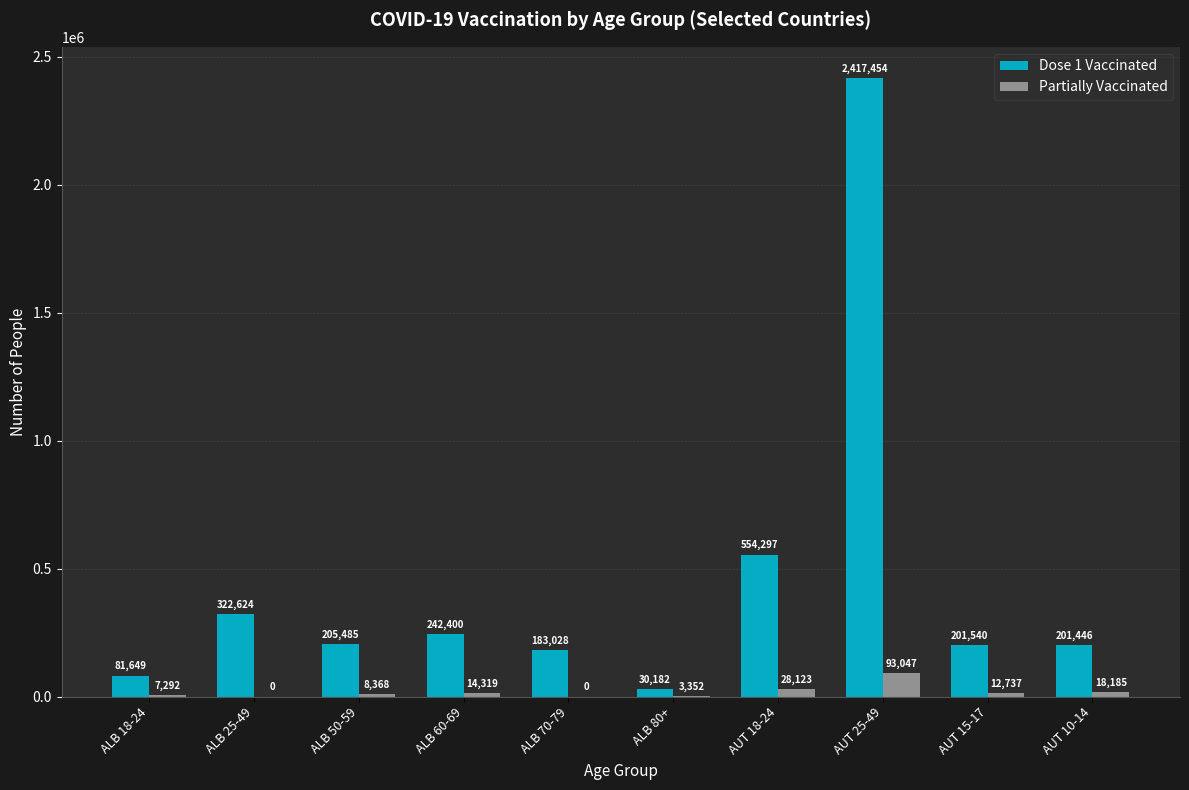

At which category is the sum across all series the highest?

AUT 25-49